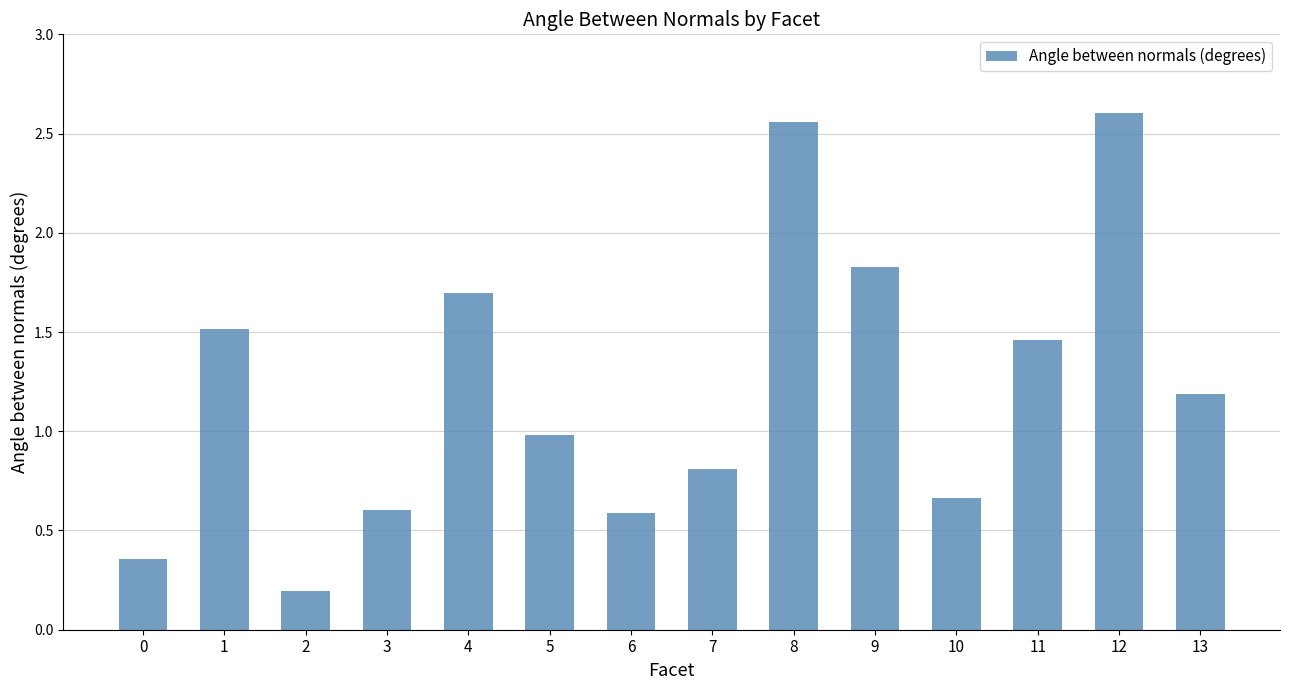

How many bars are there in total?

14